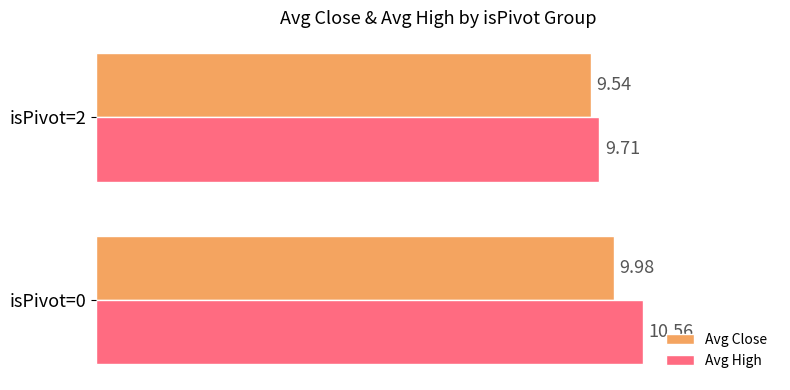

Rank the series by their maximum value, from lowest to highest.

Avg Close, Avg High